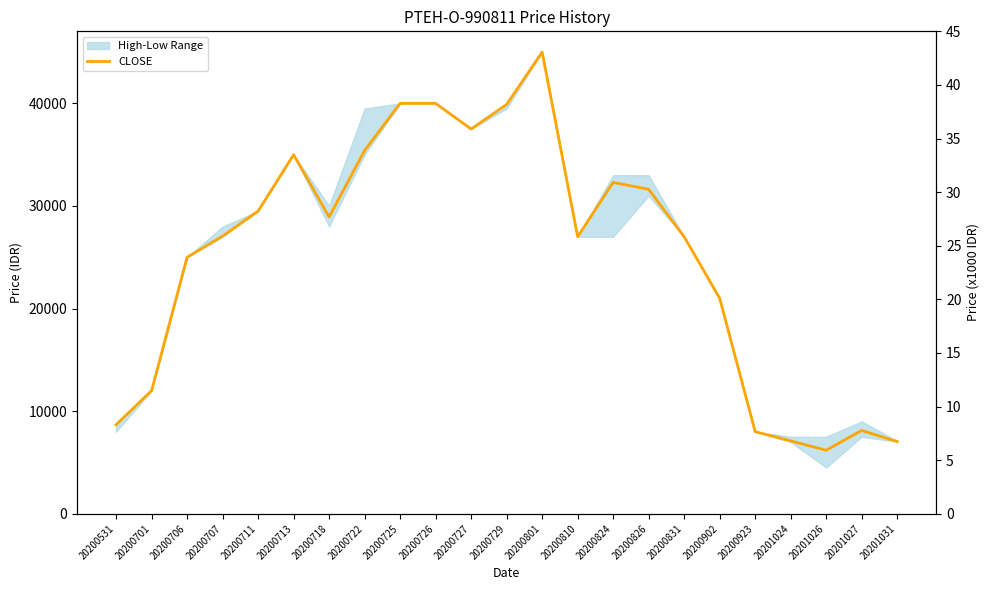

True or false: the data shows 25000 at 20200706.

True